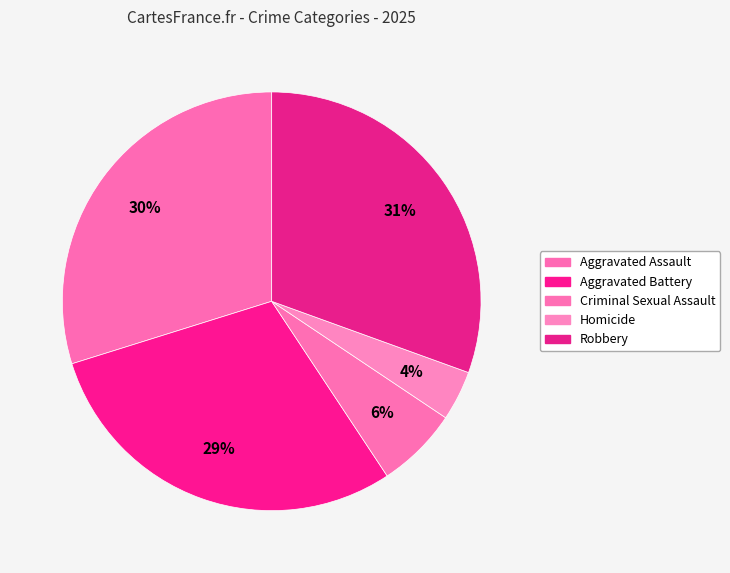

How many slices are in this pie chart?

5